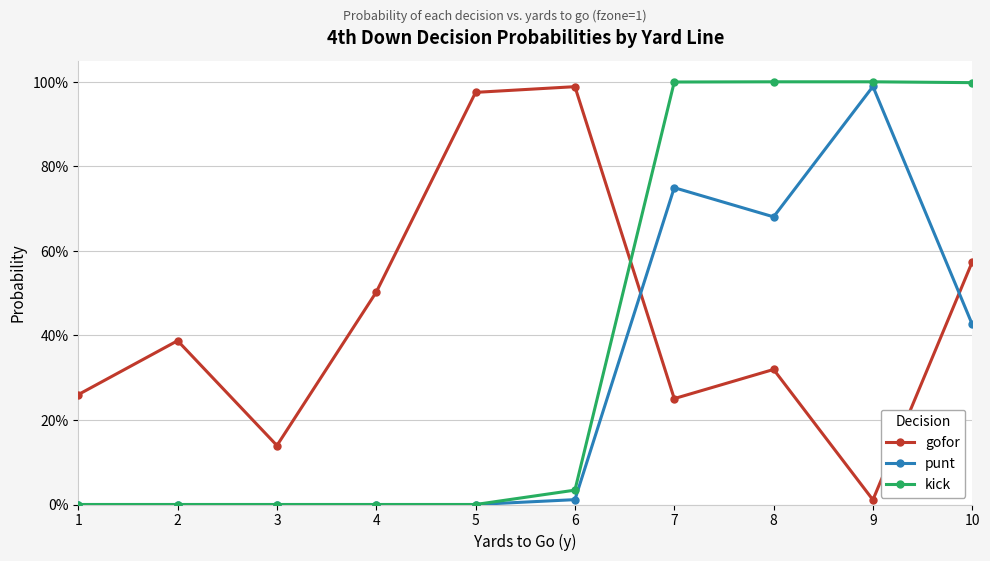

What is the value of the gofor point at the 10th from the left?

0.6